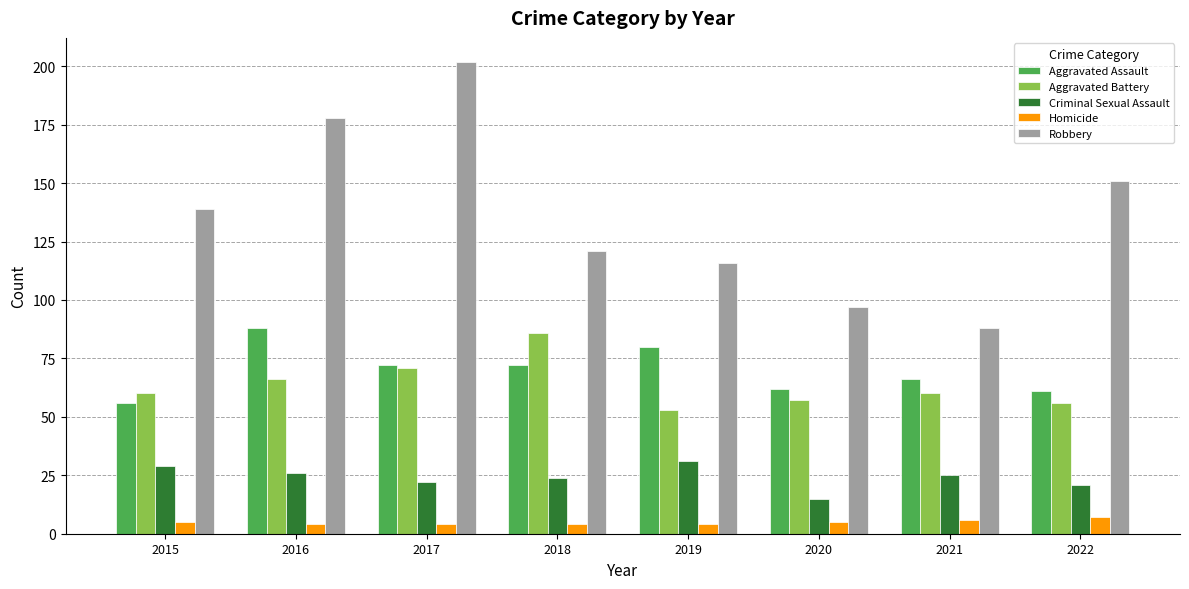

Are the bars grouped side by side (vs. stacked)?

Yes